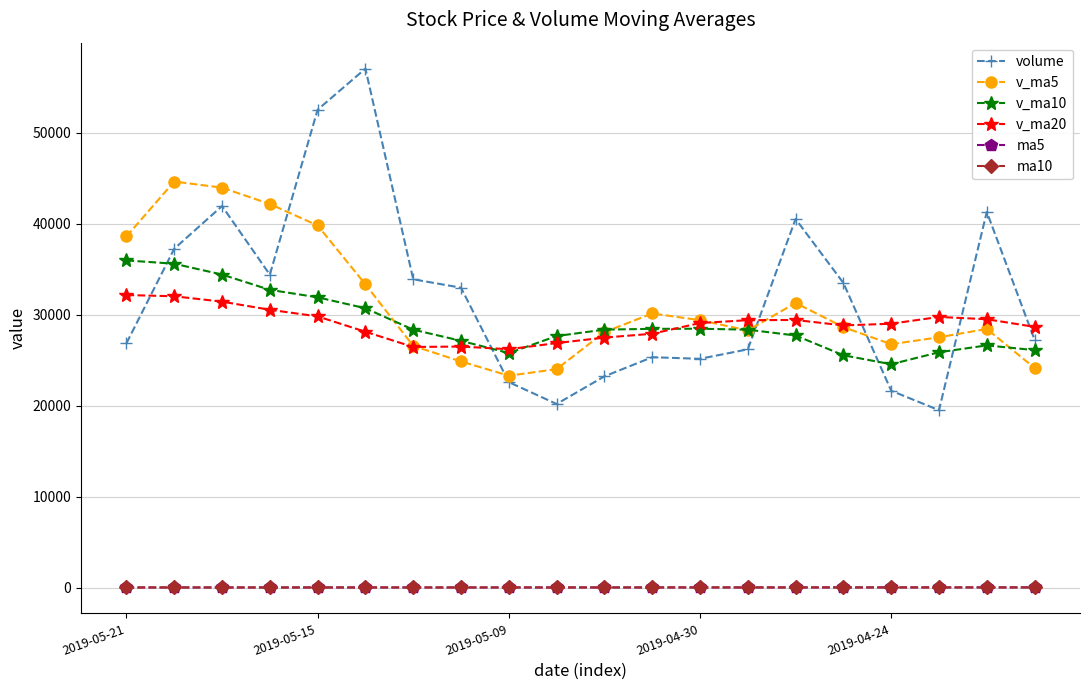

How many data points in v_ma5 are above 28649?

10